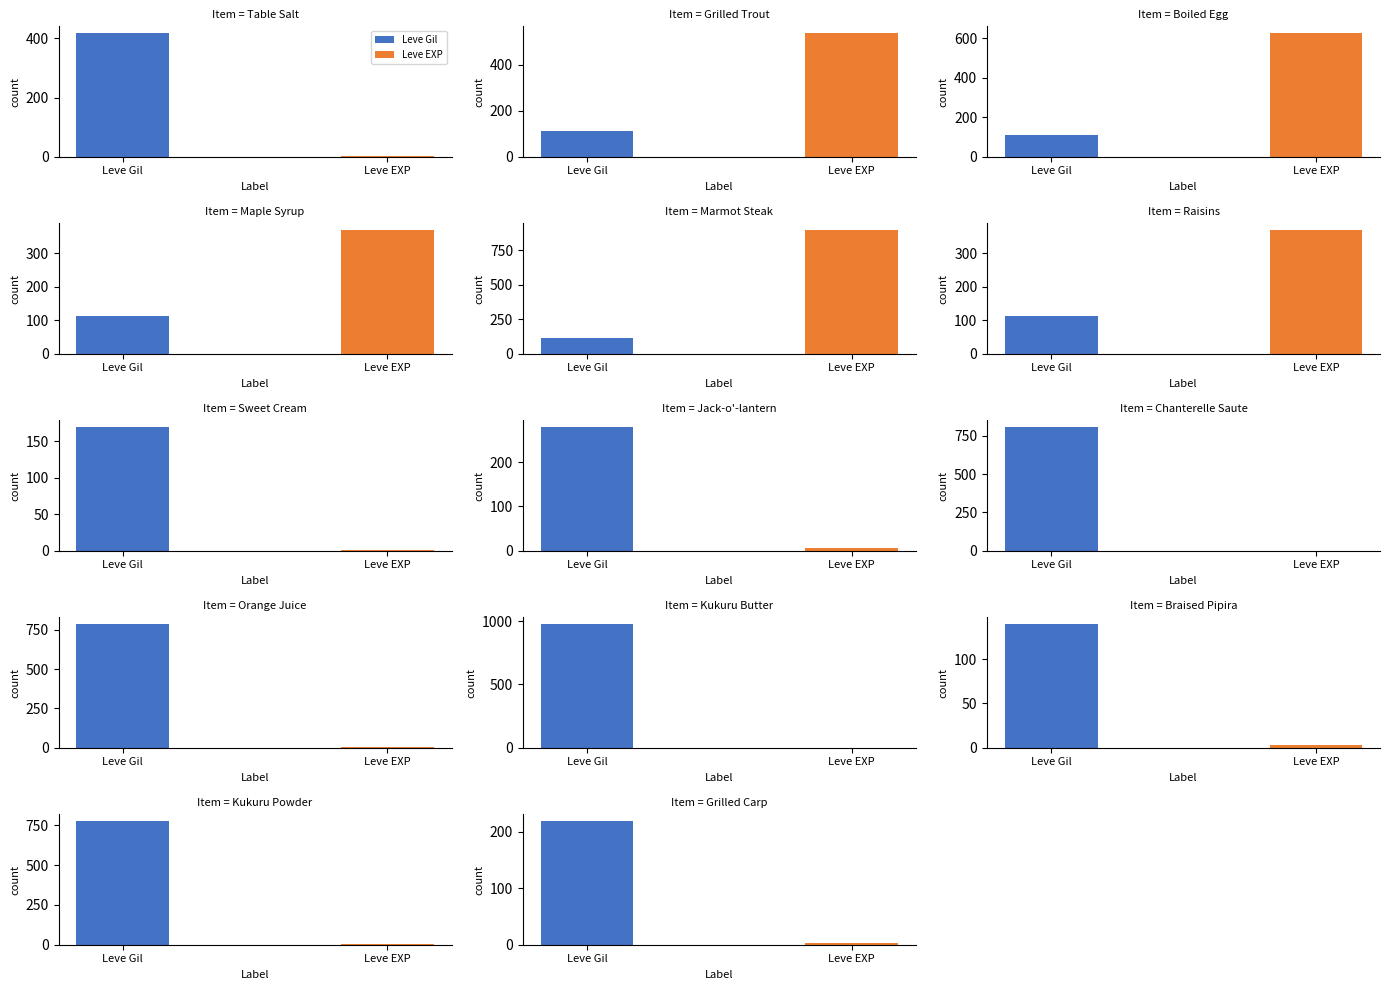

What is the label of the 8th bar from the right?

Sweet Cream